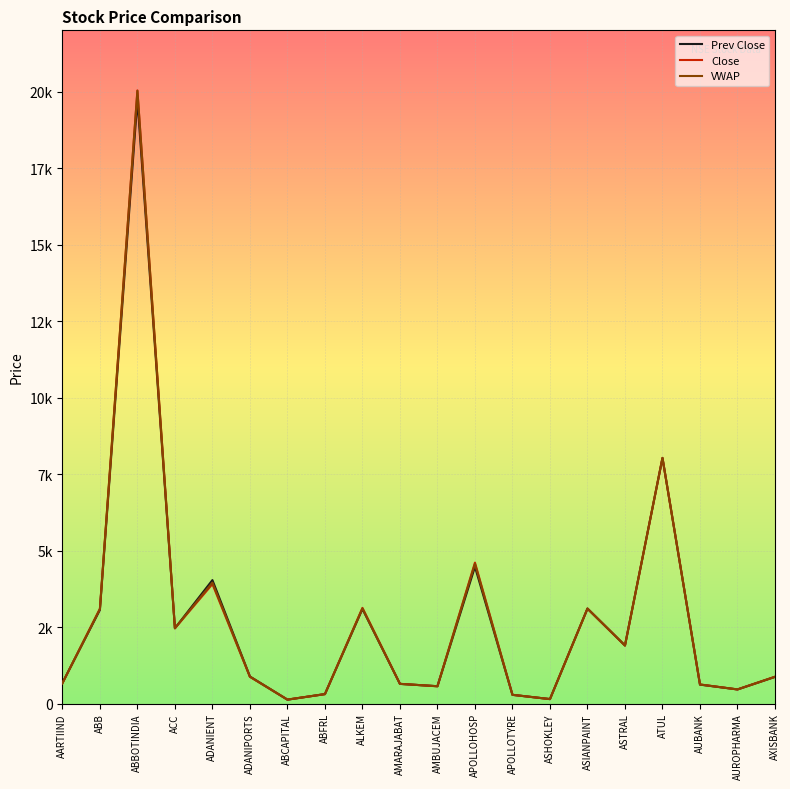

How many times do Prev Close and VWAP cross each other?

11